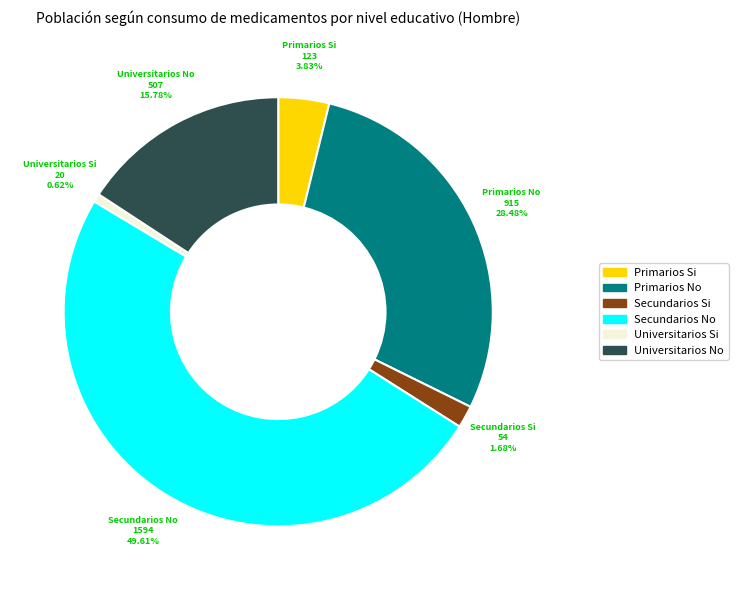

Which has a higher value, Primarios No or Secundarios No?

Secundarios No